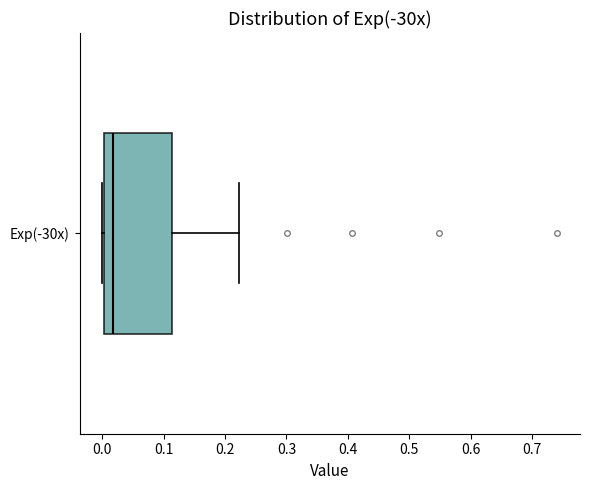

Read this box plot against the x-axis: the position of the median line, the range covered by the box, and the ends of both whiskers. The values are not printed on the chart, so give them approximately, as read against the axis.

median 0.02, box 0.00 to 0.11, whiskers 0.00 to 0.22